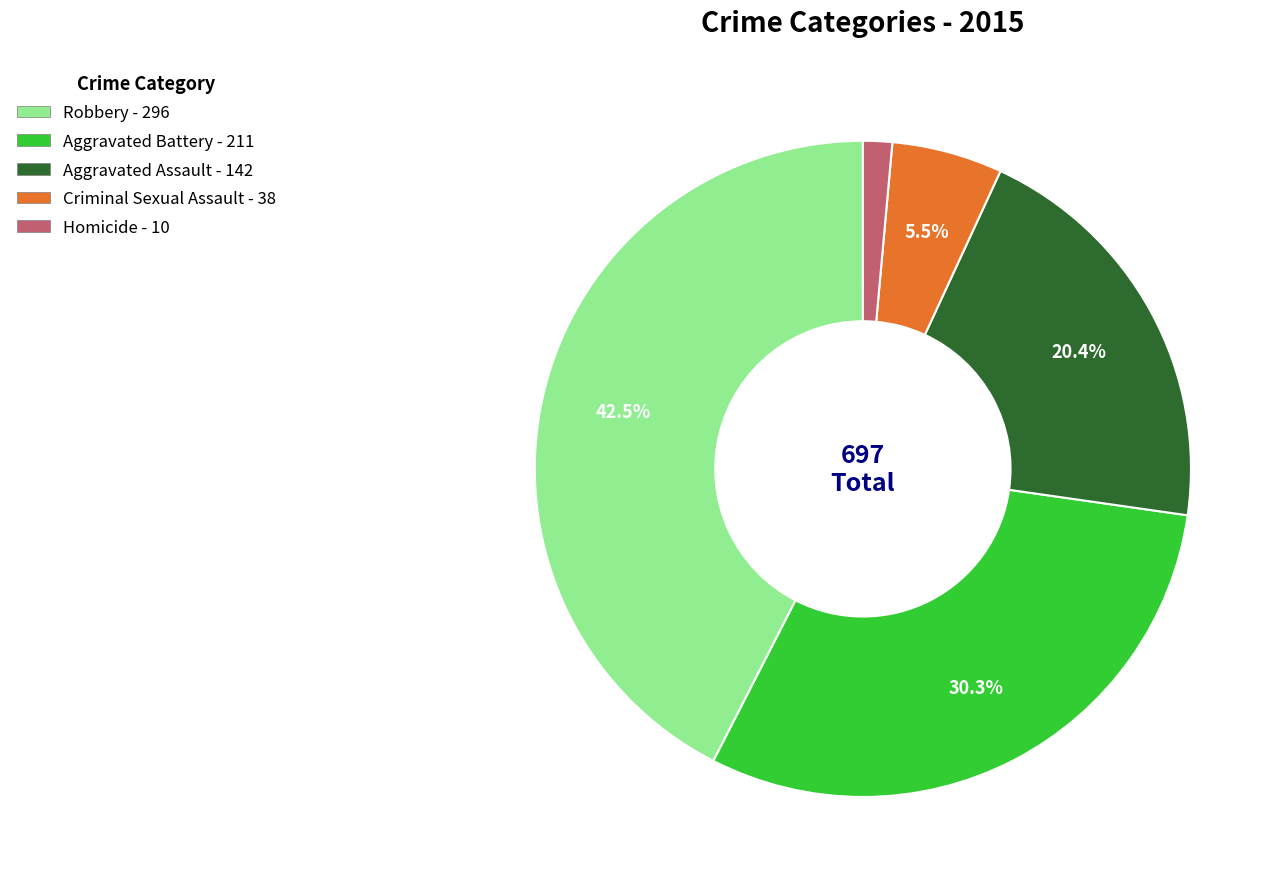

Is the sum of Aggravated Assault and Homicide greater than half?

No